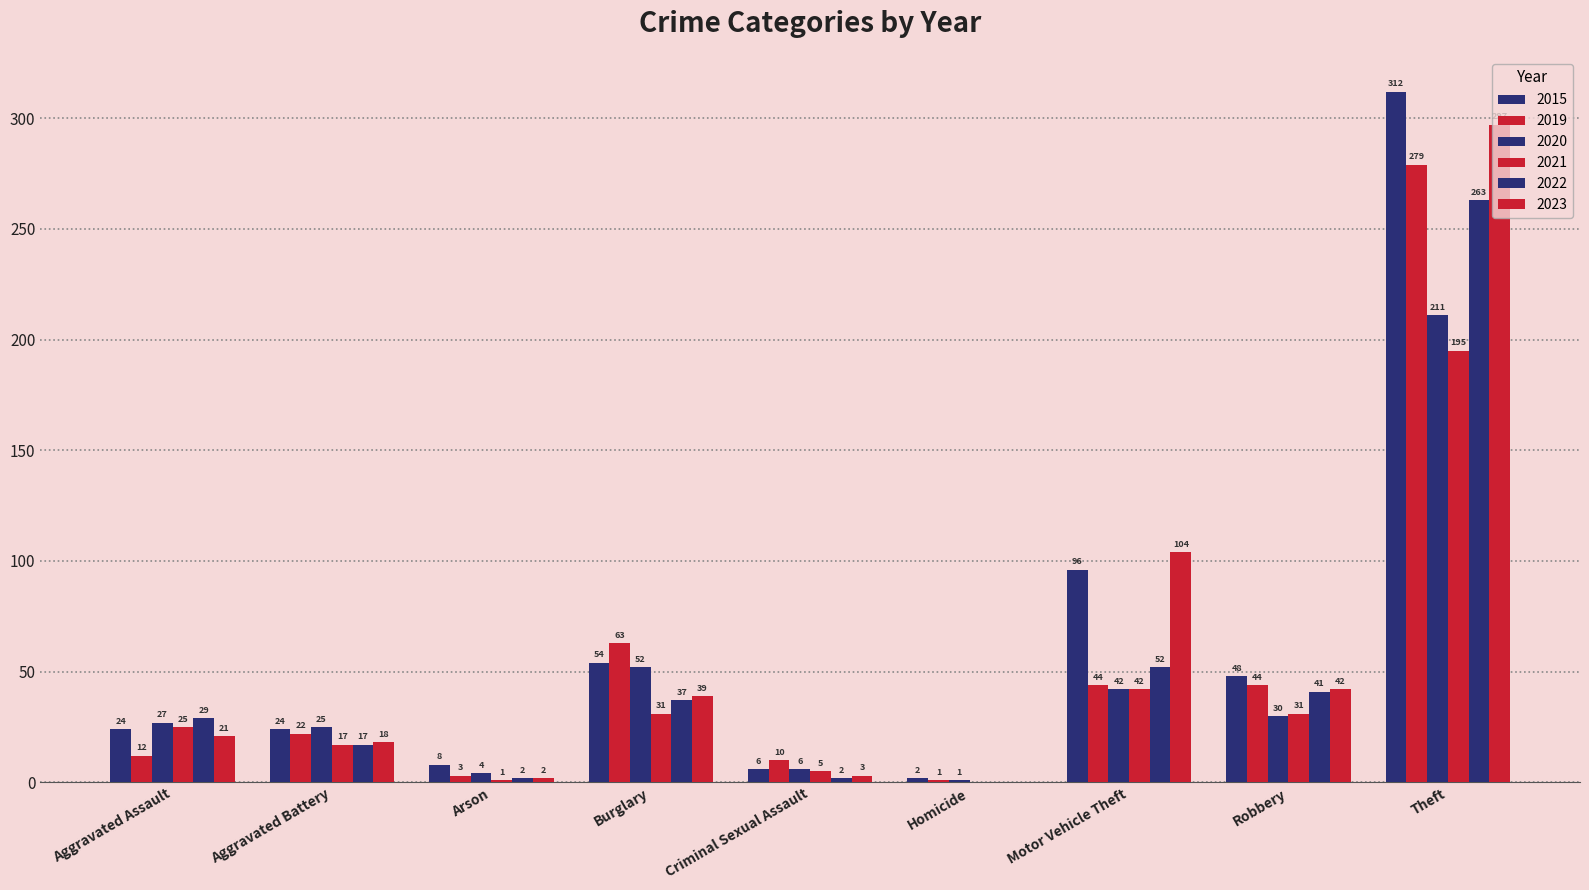

How many data points does each series have?

9